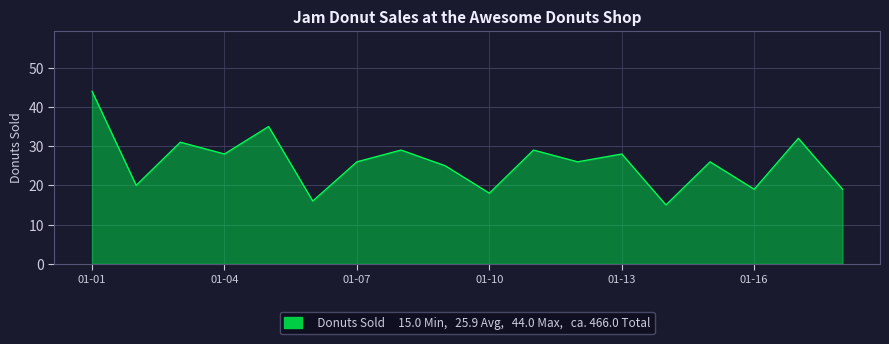

What is the minimum value shown in the chart?

15